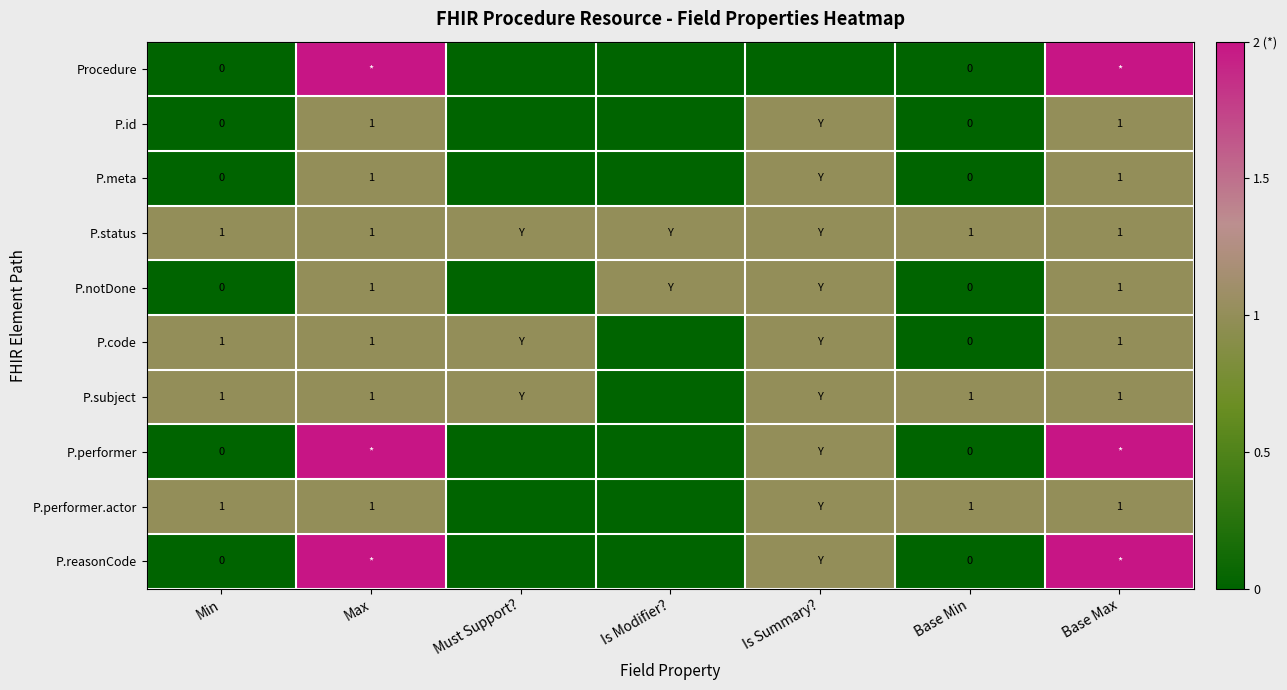

Is it true that P.performer.actor equals 1 at Min?

True